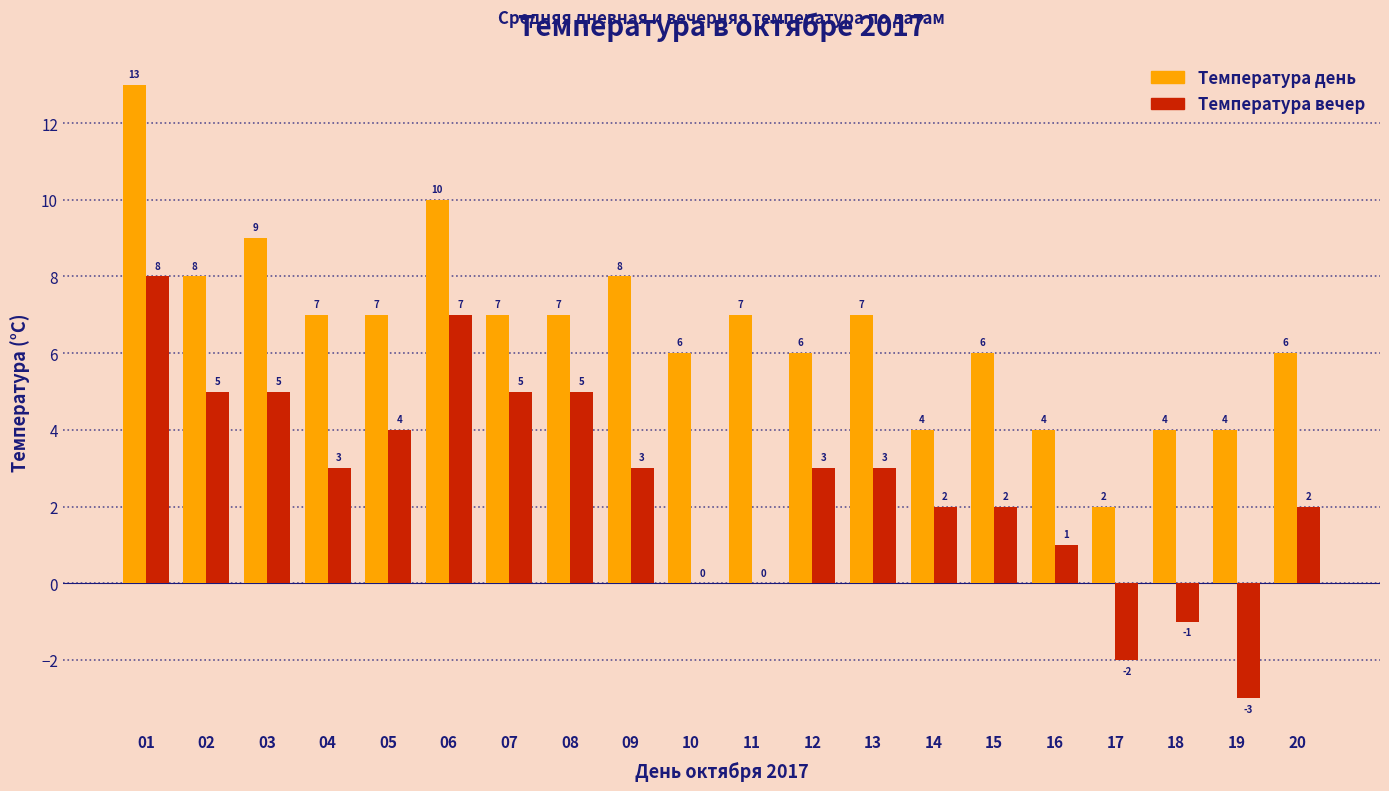

At which label does Температура вечер first exceed 3?

01